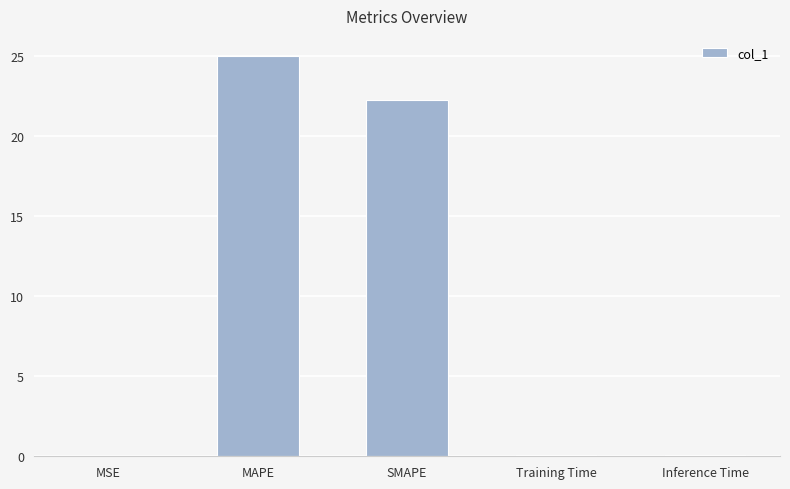

Are the bars grouped side by side (vs. stacked)?

No